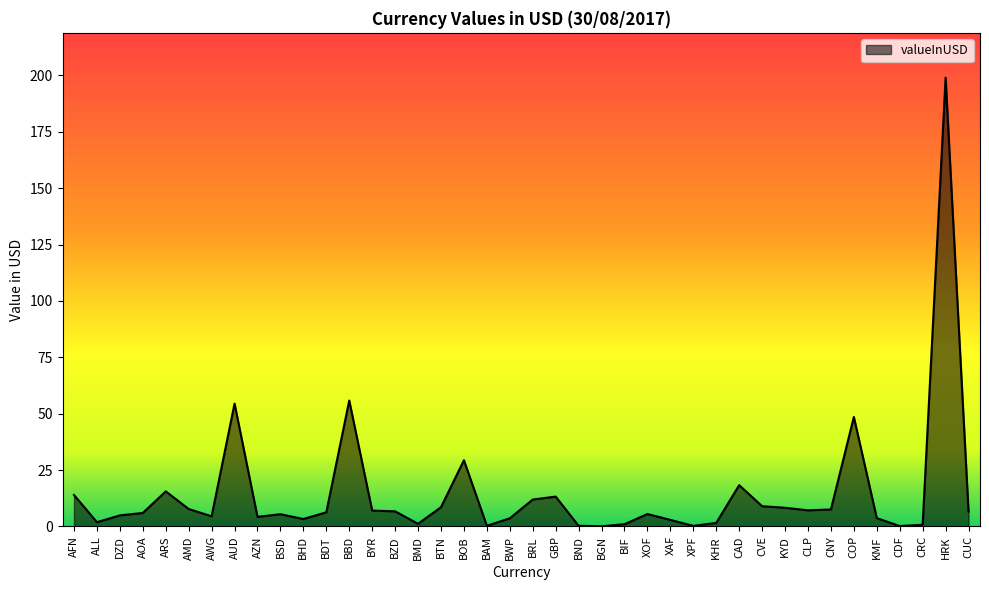

Is it true that the value at BND is 0.3?

True